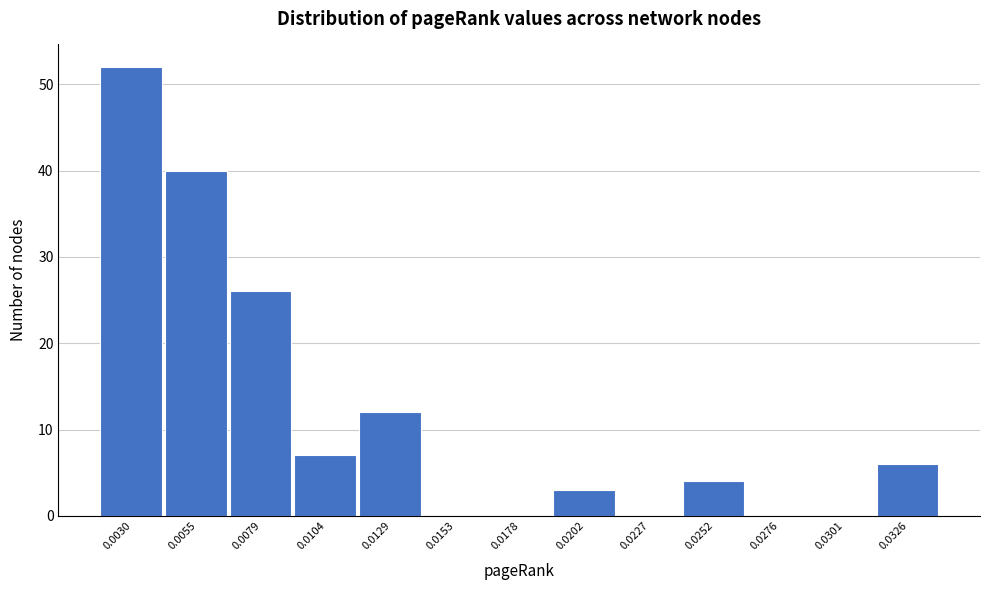

Reading right to left, extract all data points from this chart.

0.0326=6	0.0301=0	0.0276=0	0.0252=4	0.0227=0	0.0202=3	0.0178=0	0.0153=0	0.0129=12	0.0104=7	0.0079=26	0.0055=40	0.0030=52